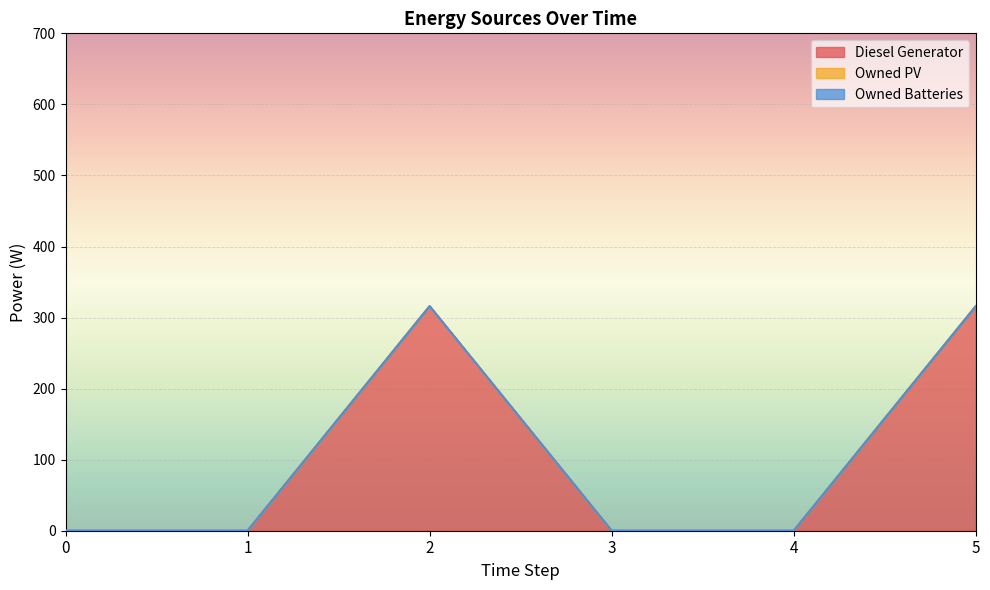

Which series has the largest range (max minus min)?

Diesel Generator